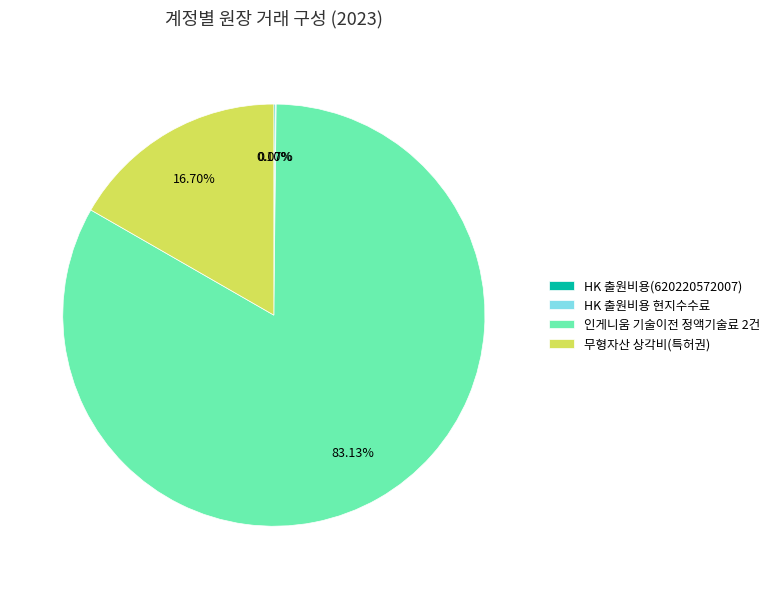

Is there a majority slice in this chart?

Yes